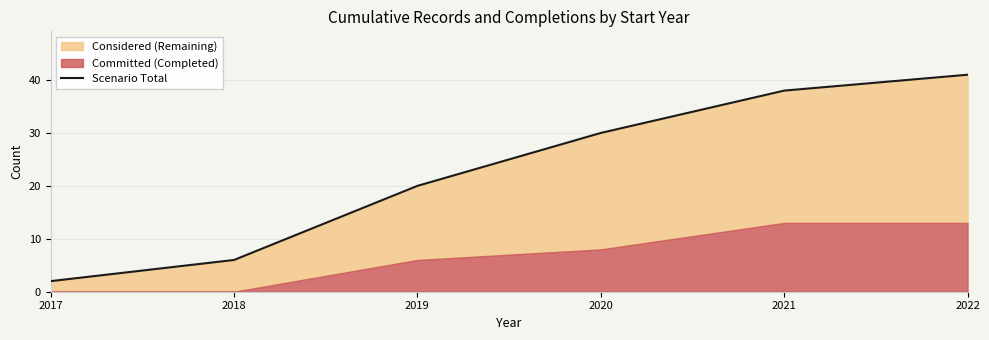

What is the change in value from 2020 to 2022?

+11